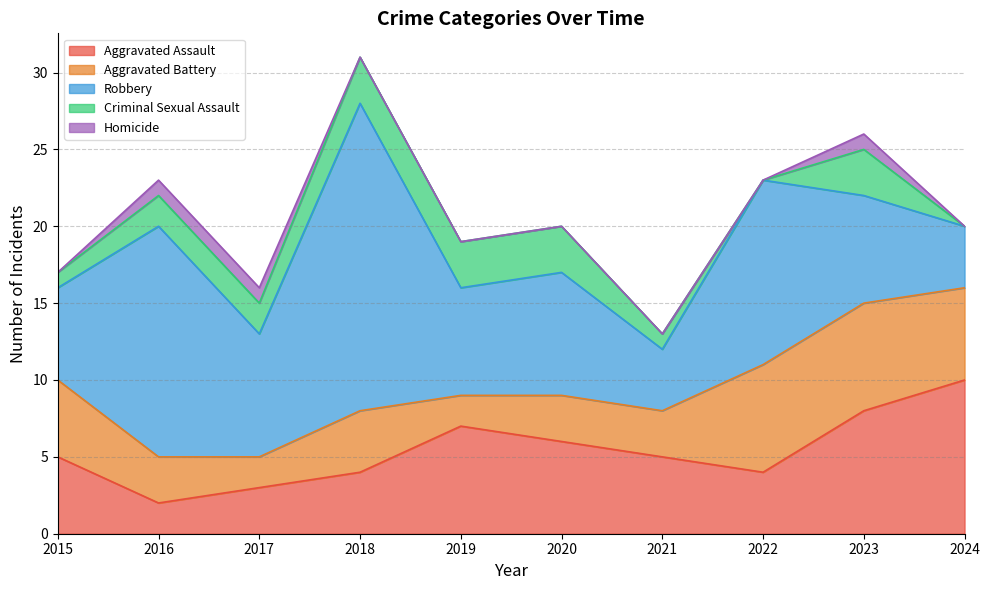

Read the Aggravated Battery value at 2017.

2